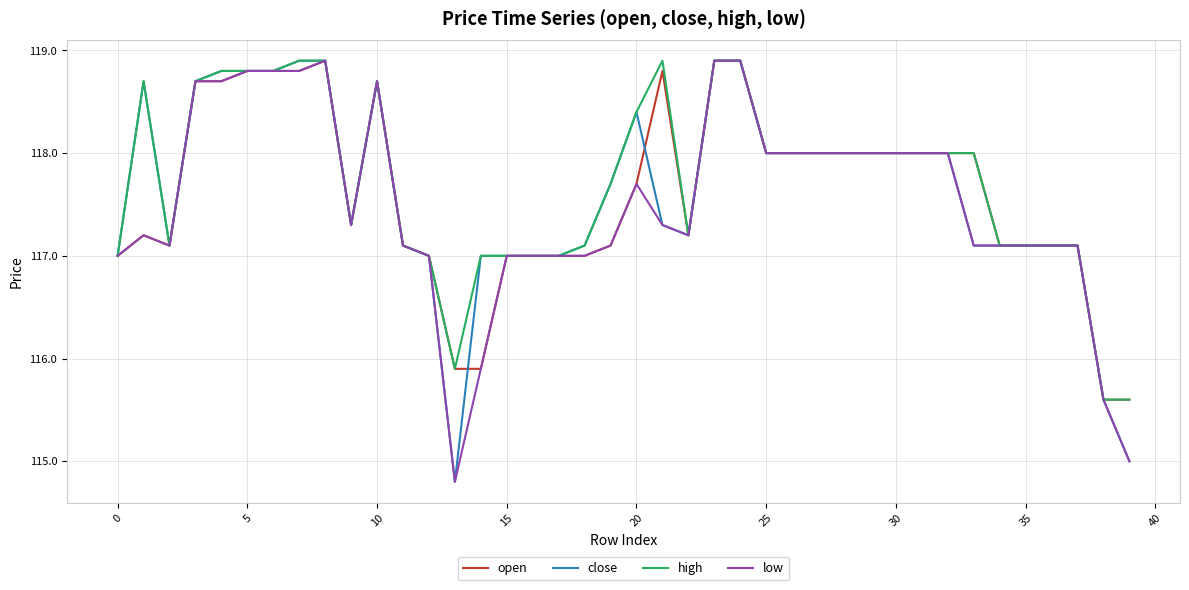

At how many categories does at least one series exceed 116?

37